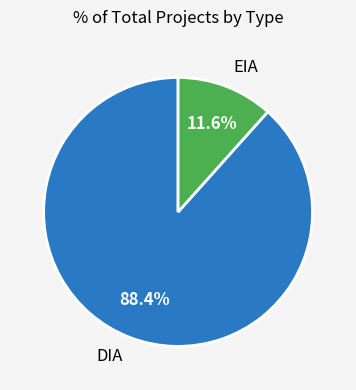

What portion of the pie excludes DIA?

11.6%